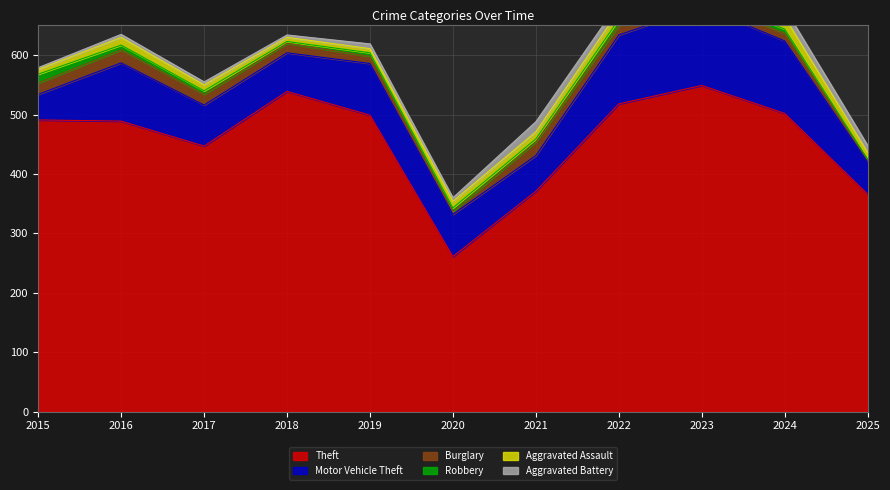

How many values in the Robbery series are below 6?

3